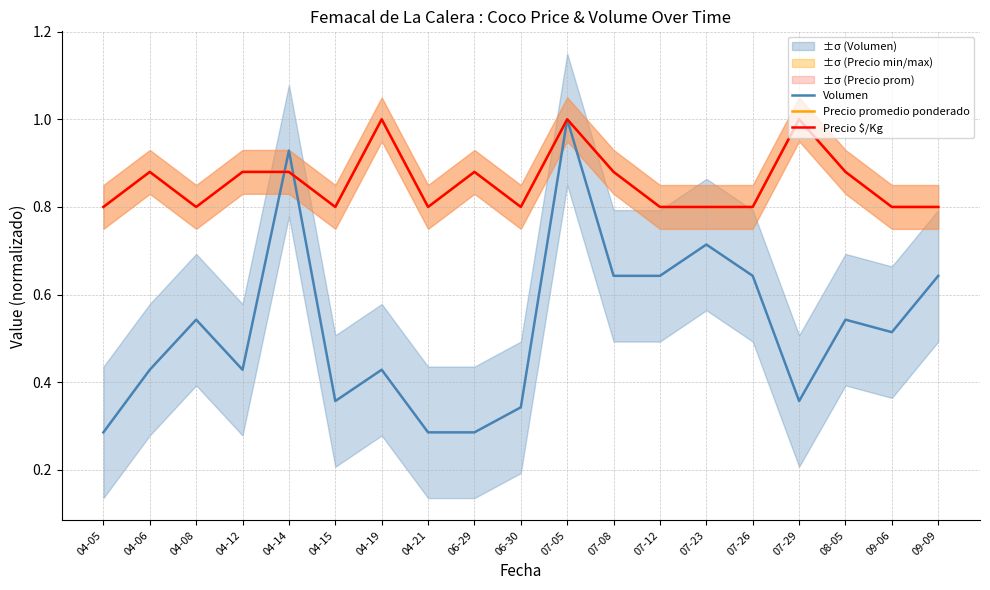

The Precio promedio ponderado series shows 1.5 at 04-06. True or false?

False